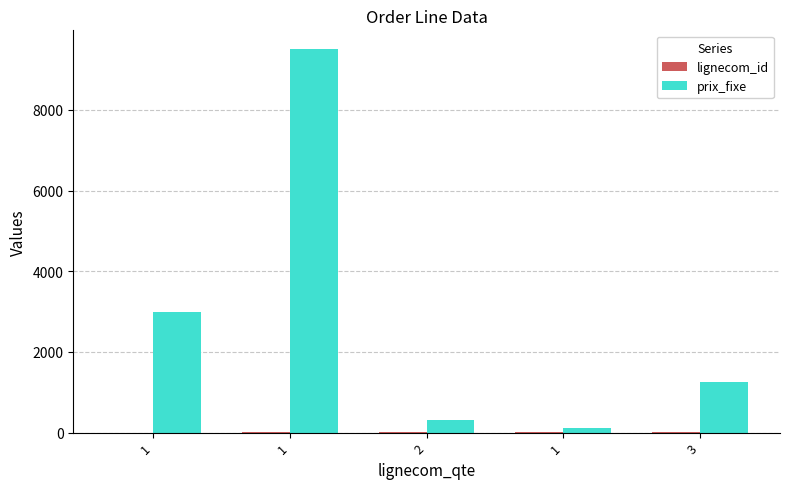

At which label is prix_fixe closest to 4807?

1